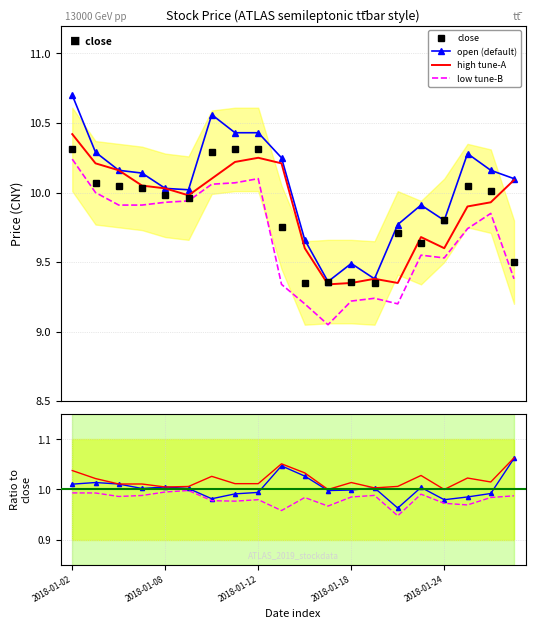

Is it true that close equals 9.3 at 2018-01-19?

True